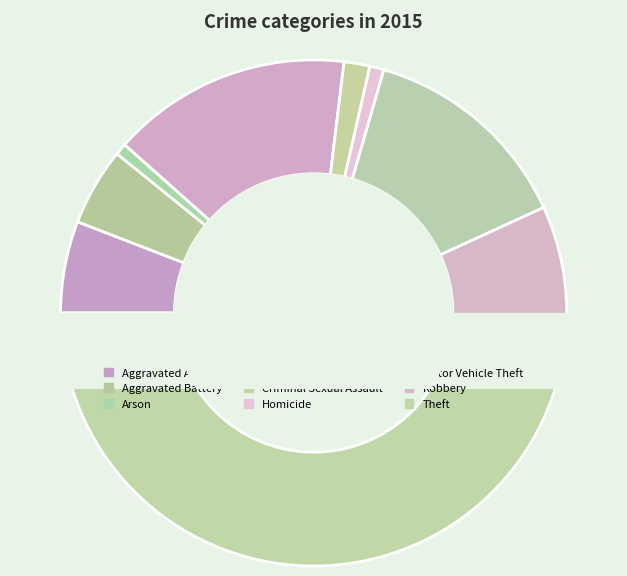

To the nearest percent, what is the combined percentage of Aggravated Assault and Robbery?

14%